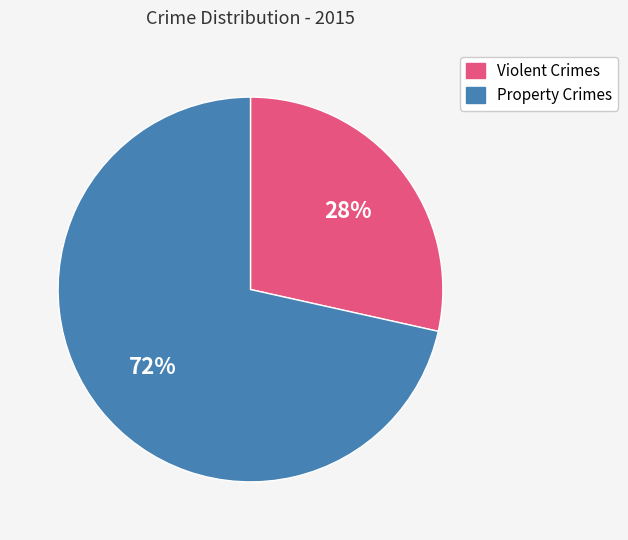

To the nearest percent, what is the average slice percentage?

50%